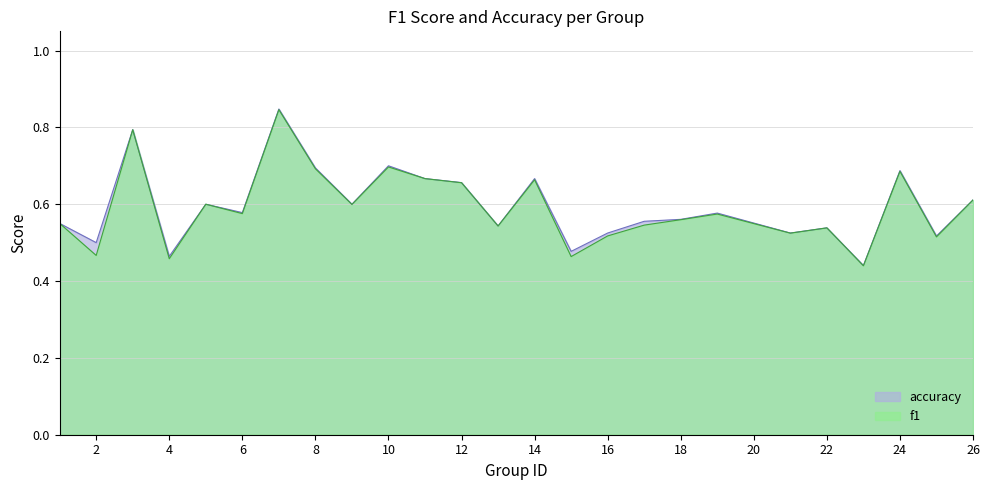

How many lines are shown in the chart?

2